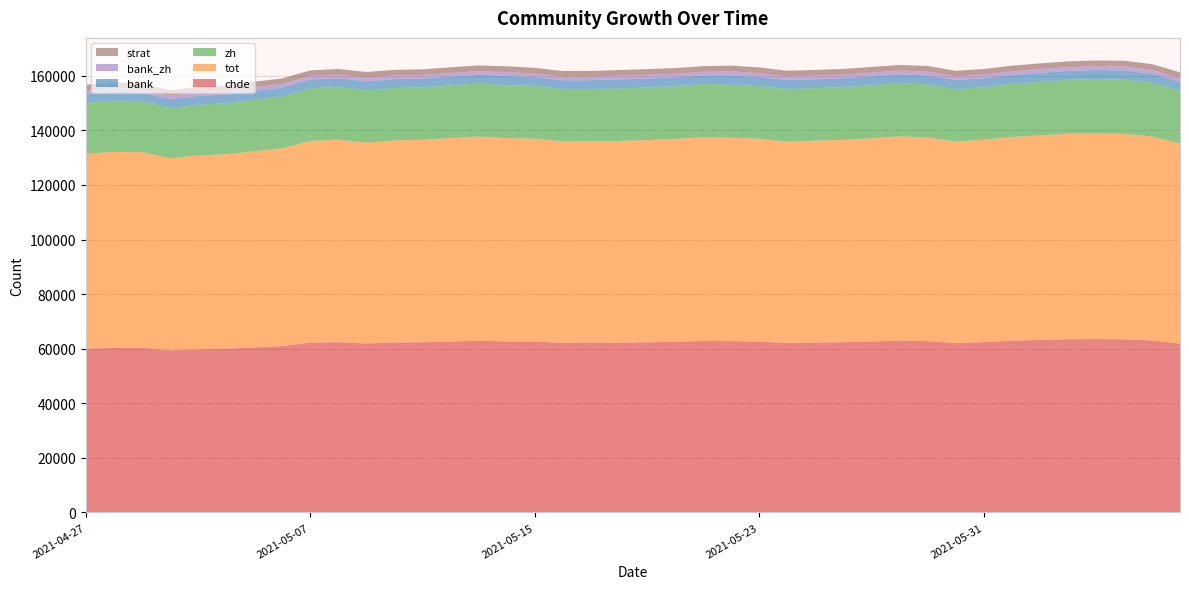

Reading left to right, list all the values displayed in this chart.

chde: 60000	60264	60359	59354	59778	59997	60454	60952	62188	62392	61894	62273	62361	62614	62922	62615	62593	62153	62235	62176	62345	62497	62814	62755	62568	62102	62213	62393	62627	62946	62762	62079	62409	62928	63172	63469	63521	63432	62994	61868
tot: 71431	71841	71645	70419	71020	71249	71851	72481	73924	74182	73601	74047	74185	74514	74804	74531	74352	73794	73812	73902	74107	74317	74747	74560	74327	73767	73996	74113	74460	74878	74626	73794	74129	74631	74934	75327	75366	75249	74722	73336
zh: 18666	18793	18739	18443	18546	18719	18869	19013	19303	19313	19160	19198	19170	19336	19460	19409	19331	19195	19104	19215	19259	19326	19417	19390	19302	19204	19238	19346	19383	19490	19437	19209	19305	19523	19618	19755	19871	19889	19741	19256
bank: 3225	3276	3044	3170	3279	3142	3263	3222	3194	3192	3275	3245	3242	3226	3177	3384	3222	3196	3221	3349	3259	3280	3161	3441	3340	3313	3260	3235	3315	3222	3279	3313	3218	3172	3321	3239	3326	3379	3309	3279
bank_zh: 1369	1381	1283	1347	1399	1298	1392	1359	1317	1356	1397	1359	1328	1324	1292	1404	1303	1301	1307	1382	1389	1311	1287	1458	1416	1360	1339	1323	1391	1360	1435	1375	1384	1339	1394	1356	1378	1446	1397	1402
strat: 2019	1985	1966	1954	1958	1967	1981	1993	2029	2052	2045	2048	2063	2082	2106	2116	2110	2102	2077	2076	2051	2056	2097	2104	2091	2084	2094	2076	2055	2056	2051	2036	2028	2072	2082	2116	2126	2115	2101	2094